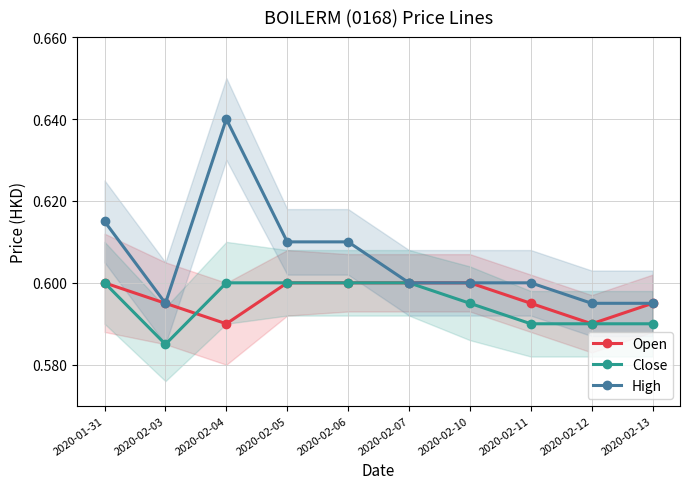

The value of High at 2020-02-13 is 0.2. True or false?

False